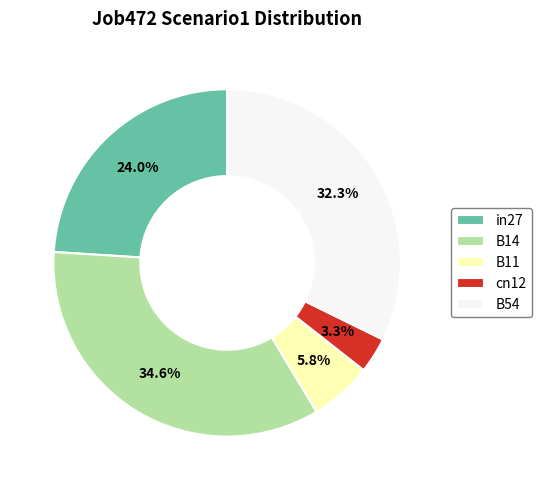

What percentage is the B11 slice, to the nearest percent?

6%